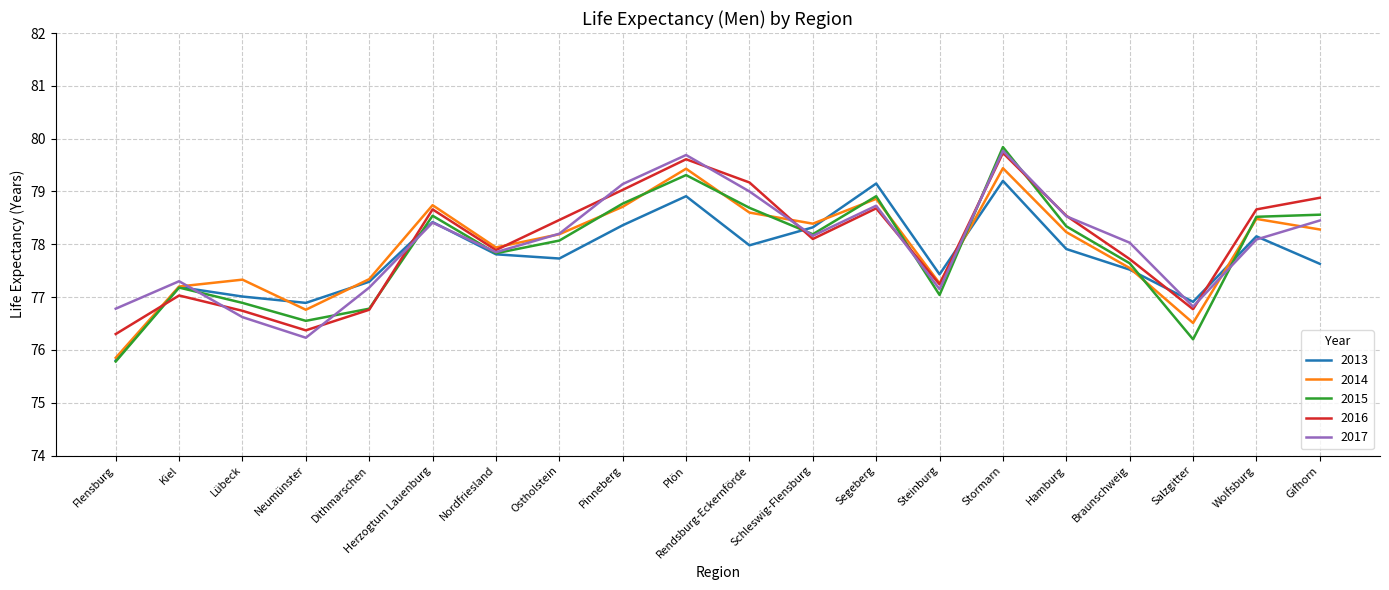

What is the maximum value shown in the chart?

79.8